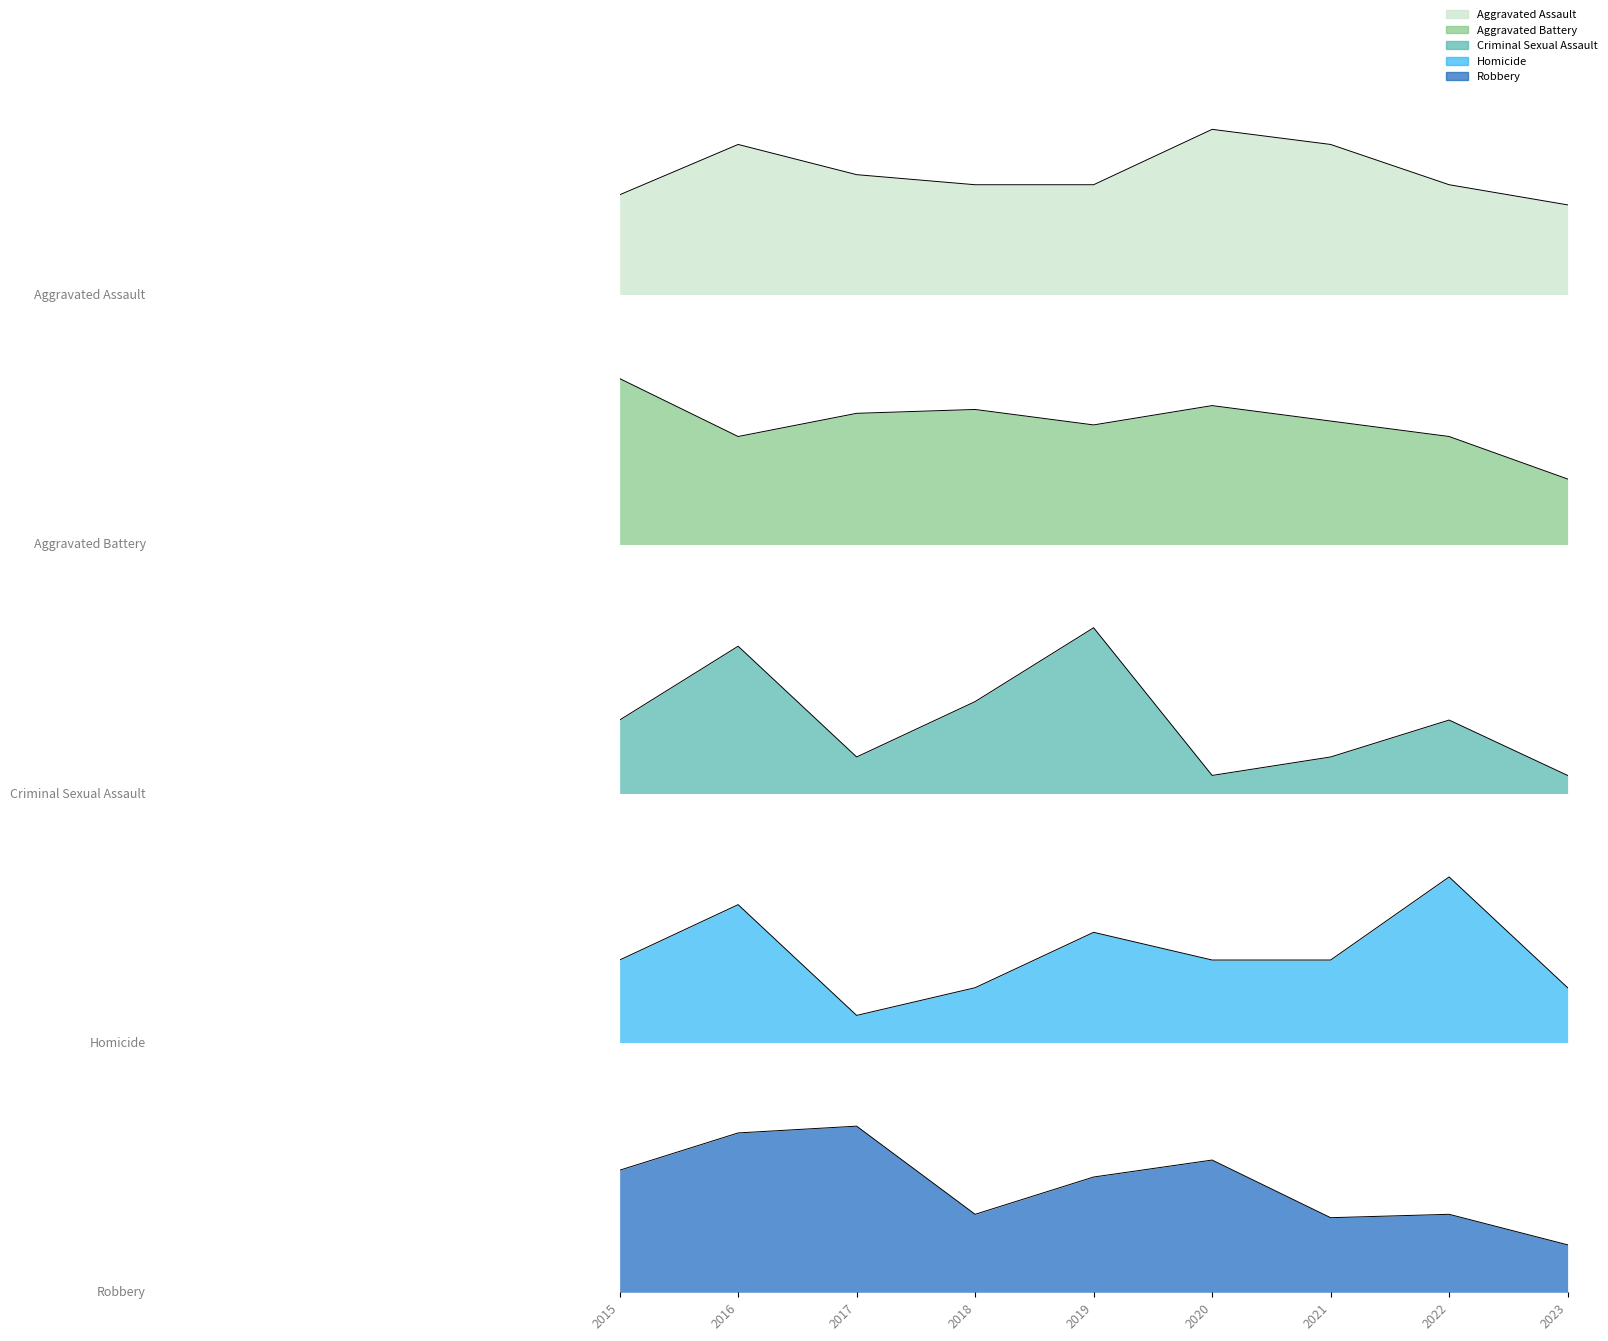

Reading left to right, extract all data points from this chart.

Aggravated Assault: 2015=20	2016=30	2017=24	2018=22	2019=22	2020=33	2021=30	2022=22	2023=18
Aggravated Battery: 2015=43	2016=28	2017=34	2018=35	2019=31	2020=36	2021=32	2022=28	2023=17
Criminal Sexual Assault: 2015=4	2016=8	2017=2	2018=5	2019=9	2020=1	2021=2	2022=4	2023=1
Homicide: 2015=3	2016=5	2017=1	2018=2	2019=4	2020=3	2021=3	2022=6	2023=2
Robbery: 2015=36	2016=47	2017=49	2018=23	2019=34	2020=39	2021=22	2022=23	2023=14